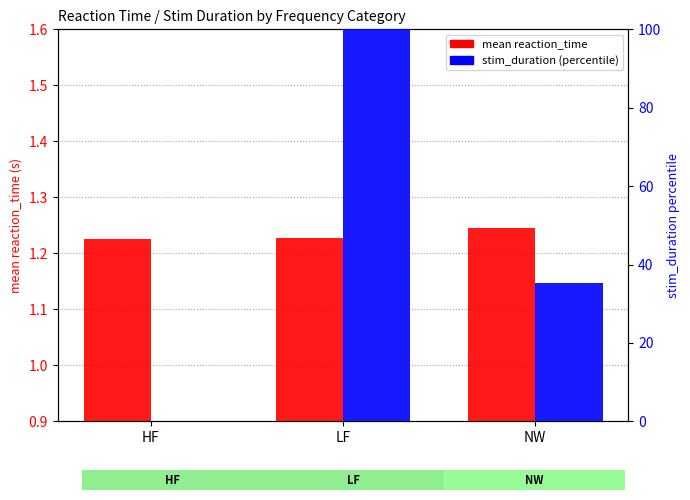

Reading right to left, transcribe all the data shown in this chart.

mean reaction_time: NW=1.2	LF=1.2	HF=1.2
stim_duration (percentile): NW=35.2	LF=100.0	HF=0.0